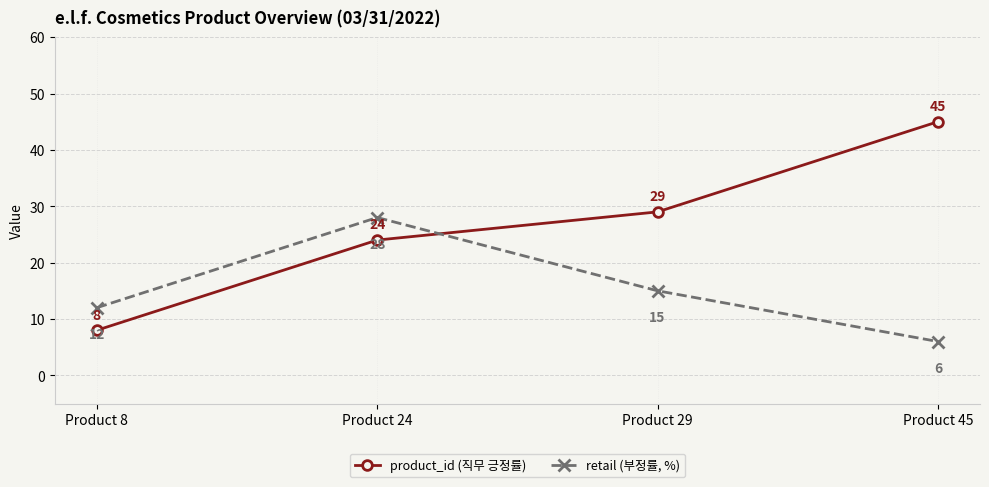

What is the sum of the retail (부정률, %) values at Product 8 and Product 45?

18